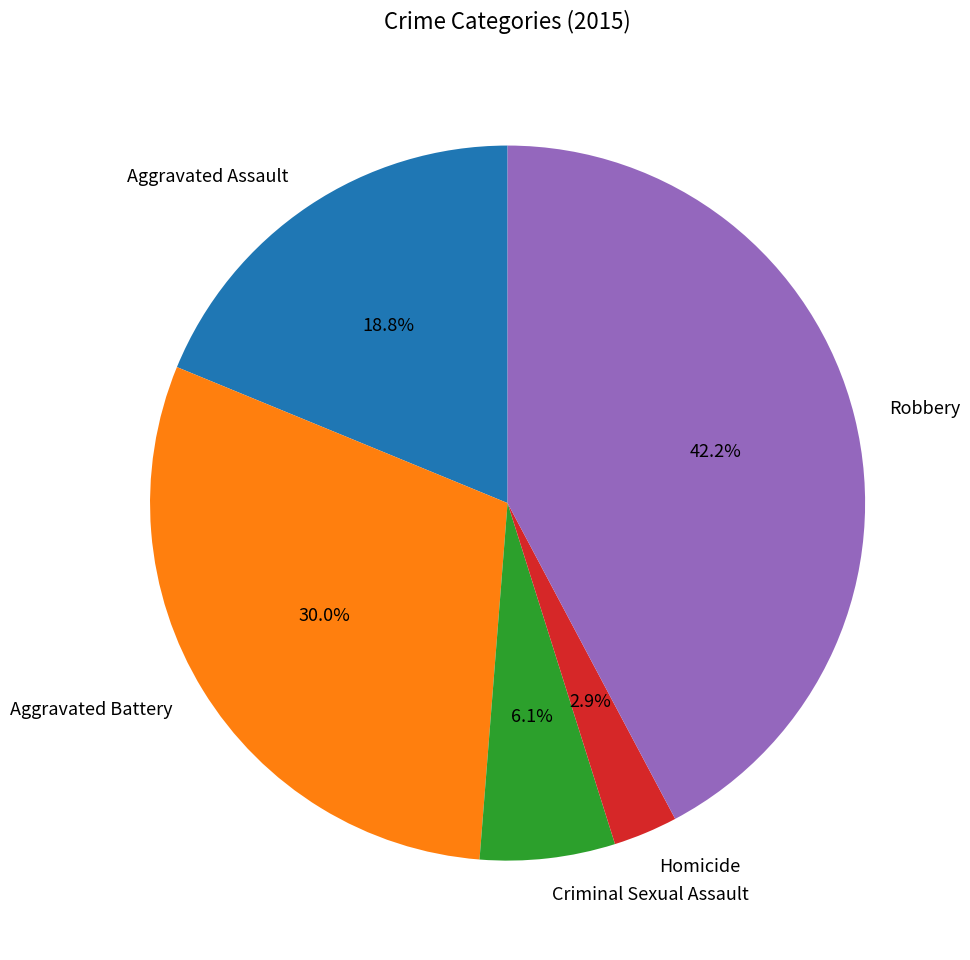

To the nearest percent, what portion does Robbery represent?

42%